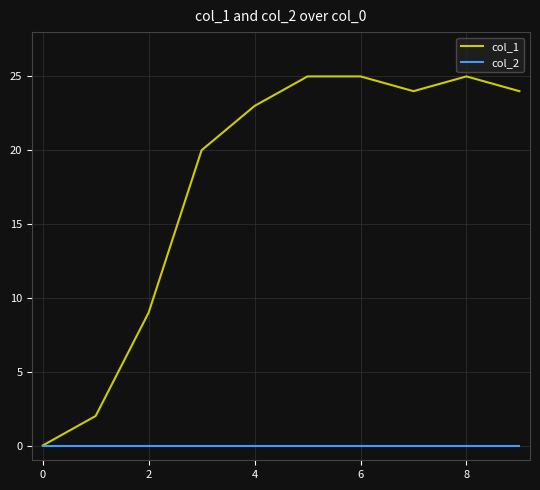

Rank the series by their maximum value, from lowest to highest.

col_2, col_1